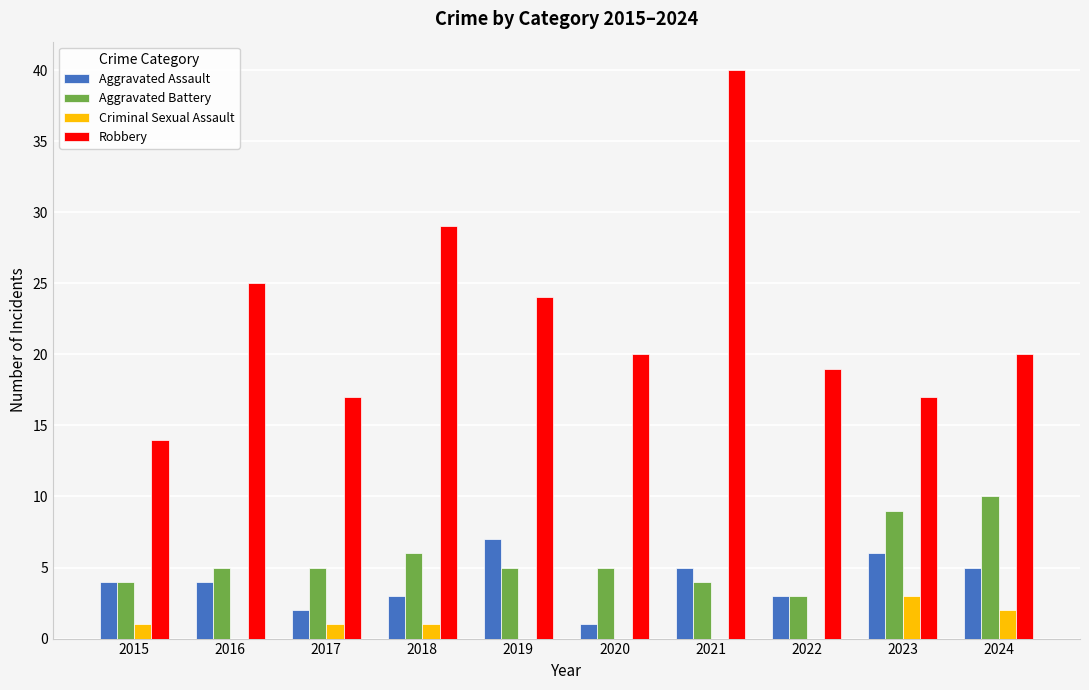

Where does the Robbery series first go above 20?

2016